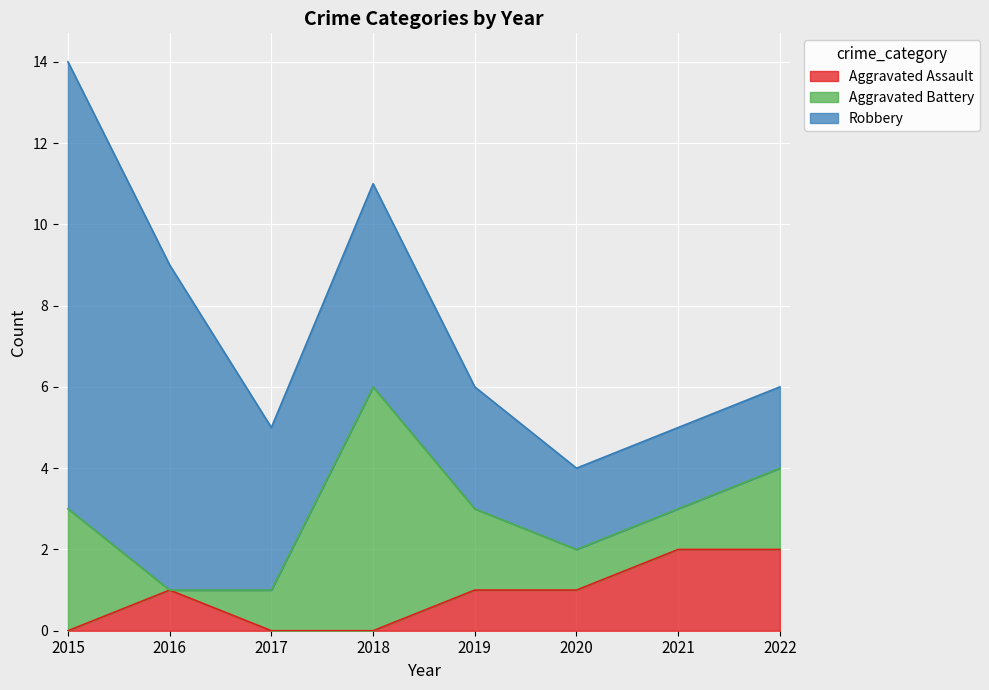

At which label does Aggravated Assault reach its peak?

2021